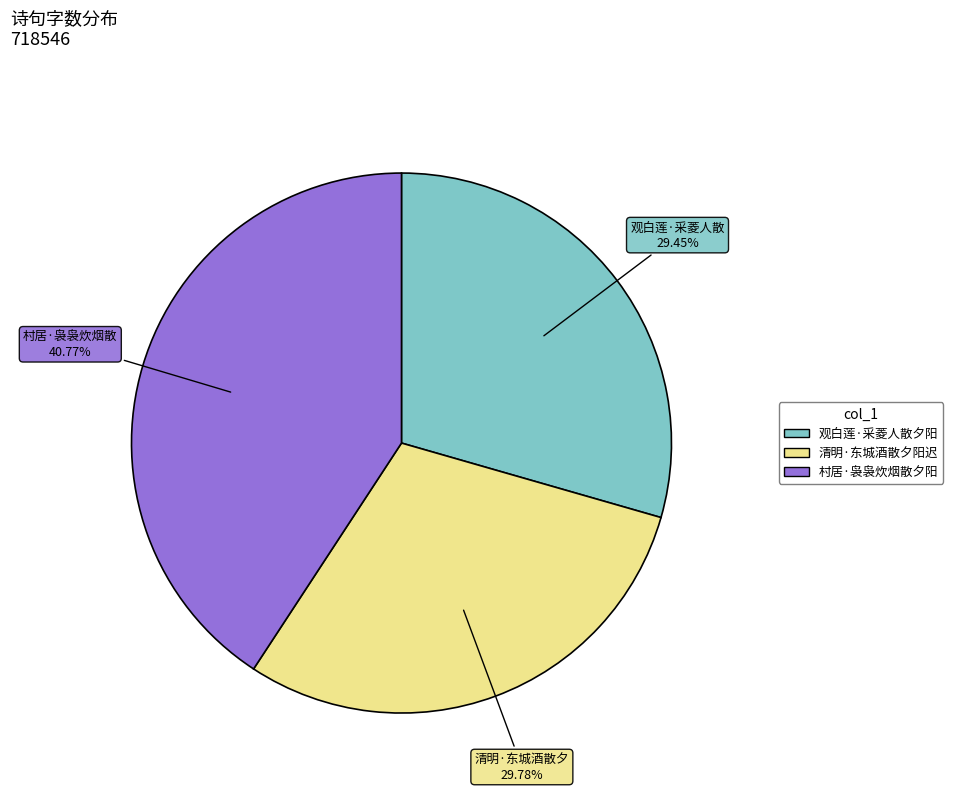

Is there any slice that represents more than half of the pie?

No